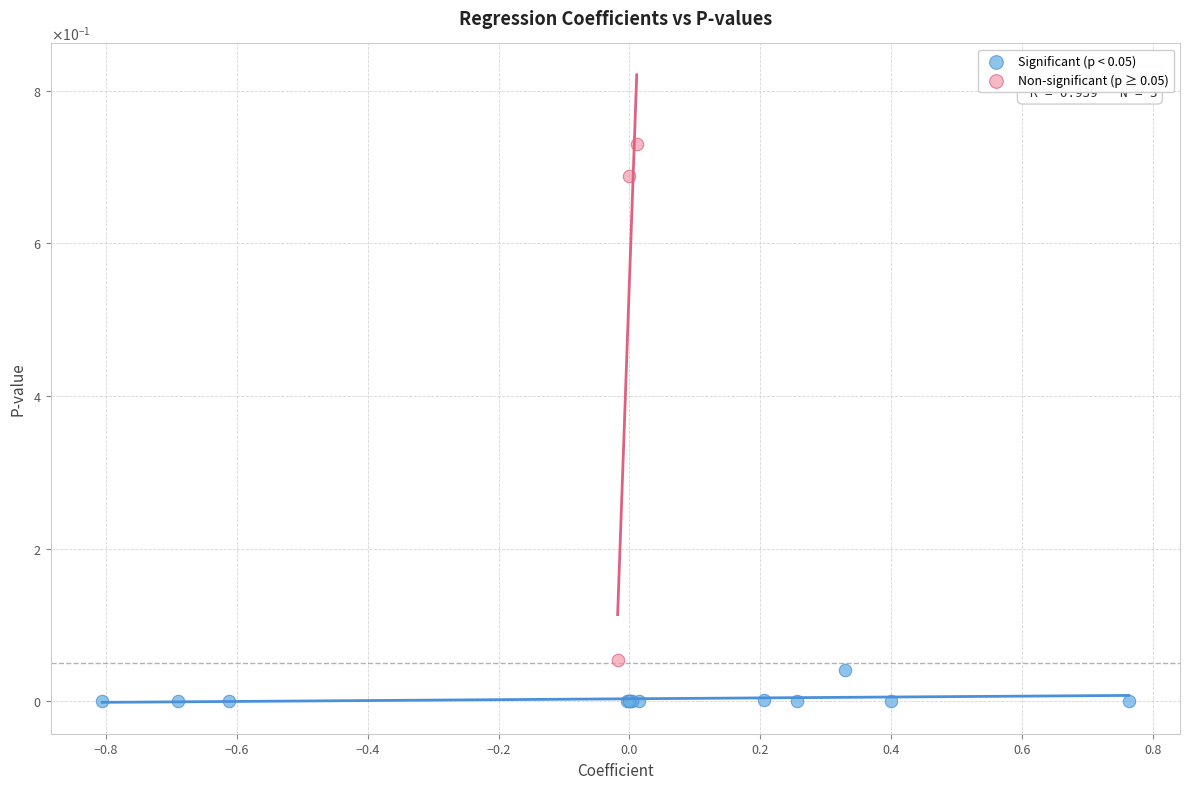

Which series reaches the maximum Y coordinate?

Non-significant (p ≥ 0.05)